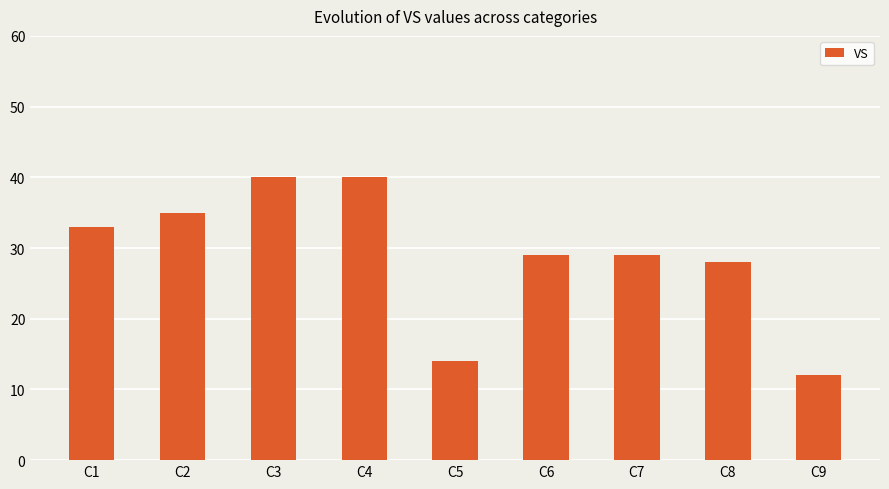

True or false: the data shows 19 at C1.

False